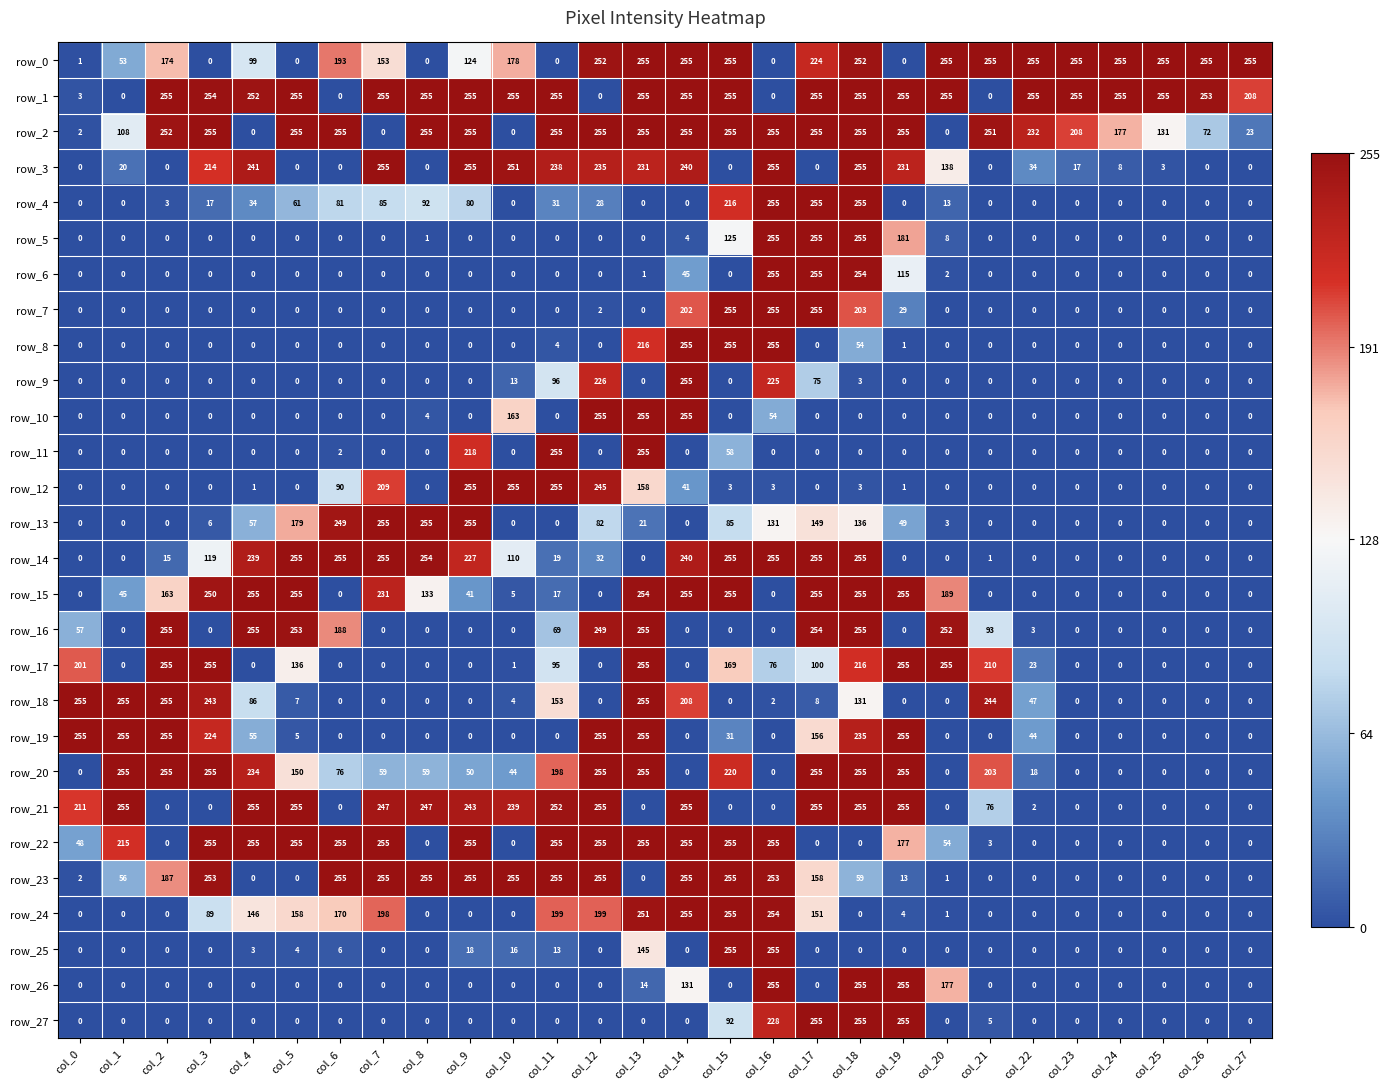

Count the number of data series in this chart.

28